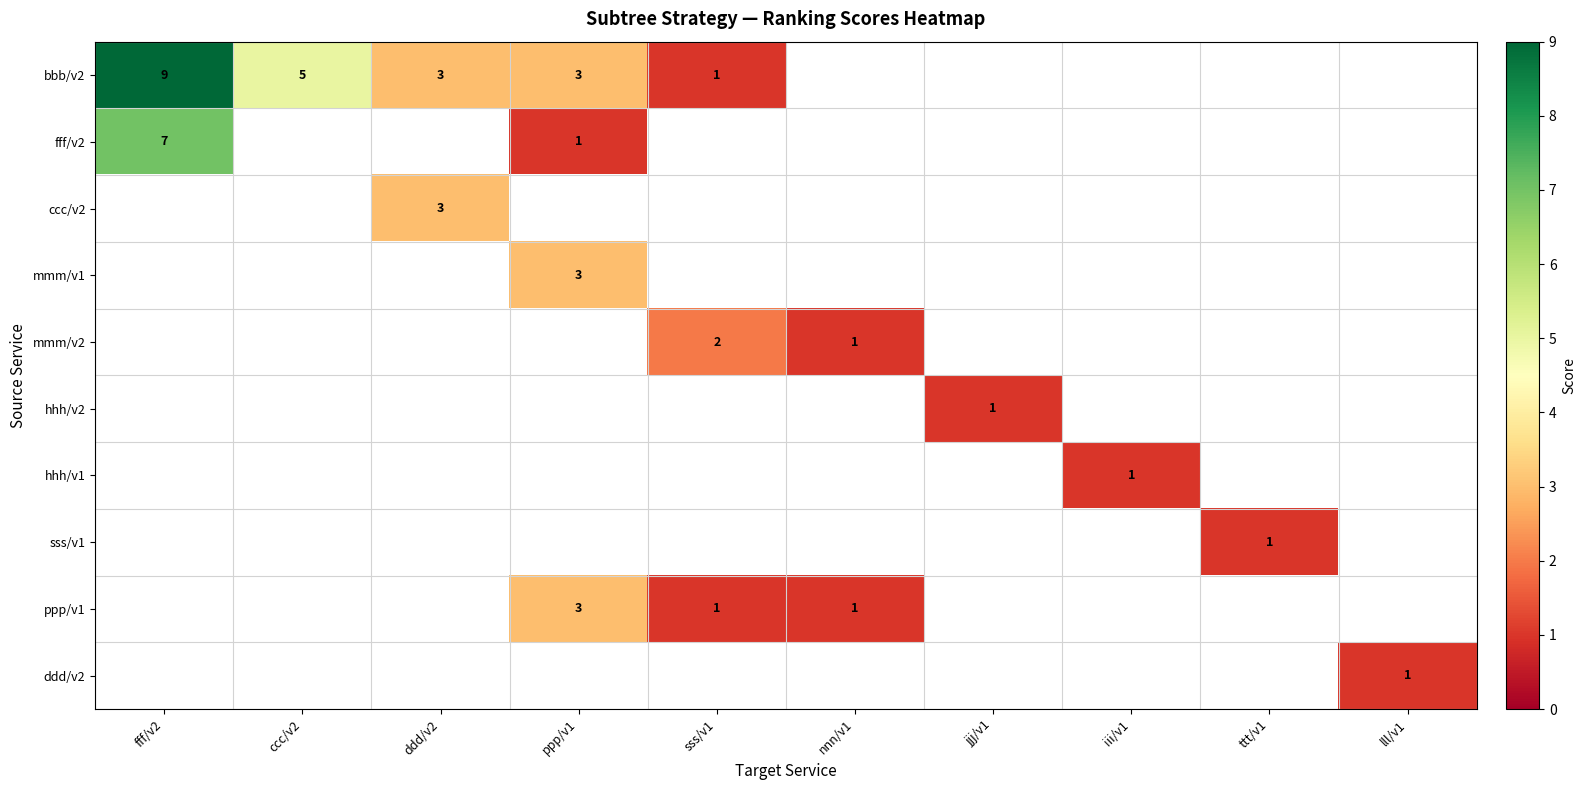

True or false: mmm/v2 has a value of 0 at sss/v1.

False